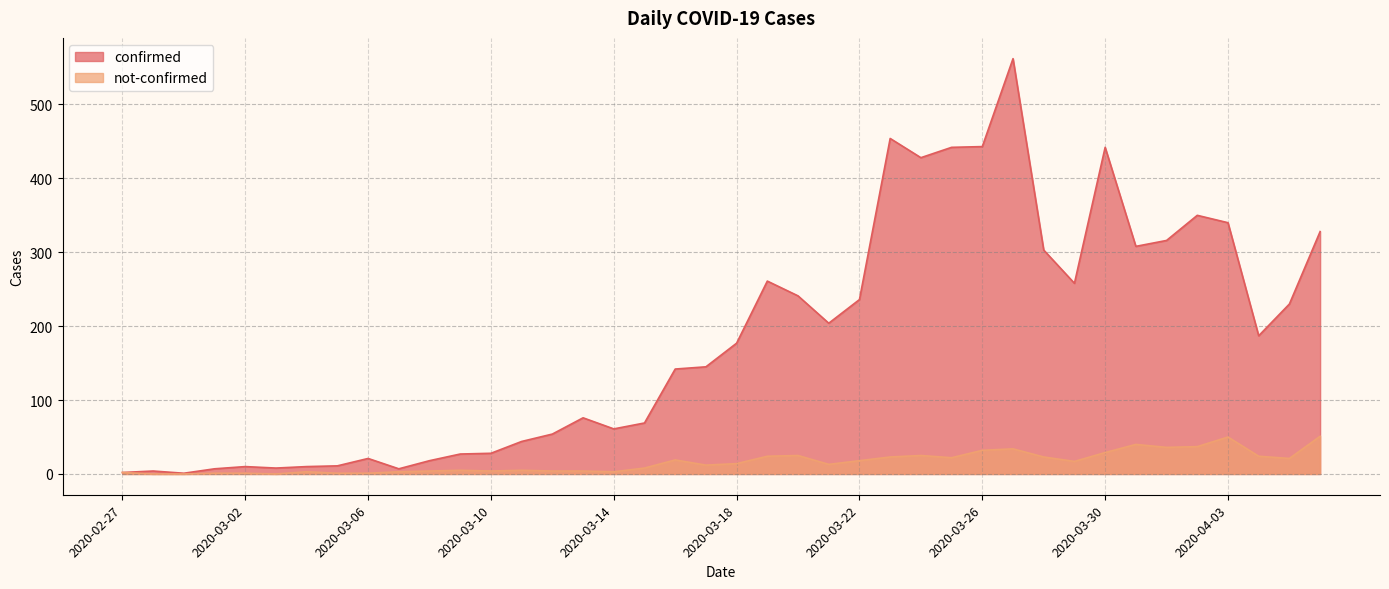

Rank the categories by not-confirmed value from lowest to highest.

2020-02-28, 2020-02-29, 2020-03-03, 2020-03-01, 2020-03-02, 2020-03-05, 2020-03-06, 2020-02-27, 2020-03-04, 2020-03-07, 2020-03-14, 2020-03-08, 2020-03-10, 2020-03-12, 2020-03-13, 2020-03-09, 2020-03-11, 2020-03-15, 2020-03-17, 2020-03-21, 2020-03-18, 2020-03-29, 2020-03-22, 2020-03-16, 2020-04-05, 2020-03-25, 2020-03-23, 2020-03-28, 2020-03-19, 2020-04-04, 2020-03-20, 2020-03-24, 2020-03-30, 2020-03-26, 2020-03-27, 2020-04-01, 2020-04-02, 2020-03-31, 2020-04-03, 2020-04-06